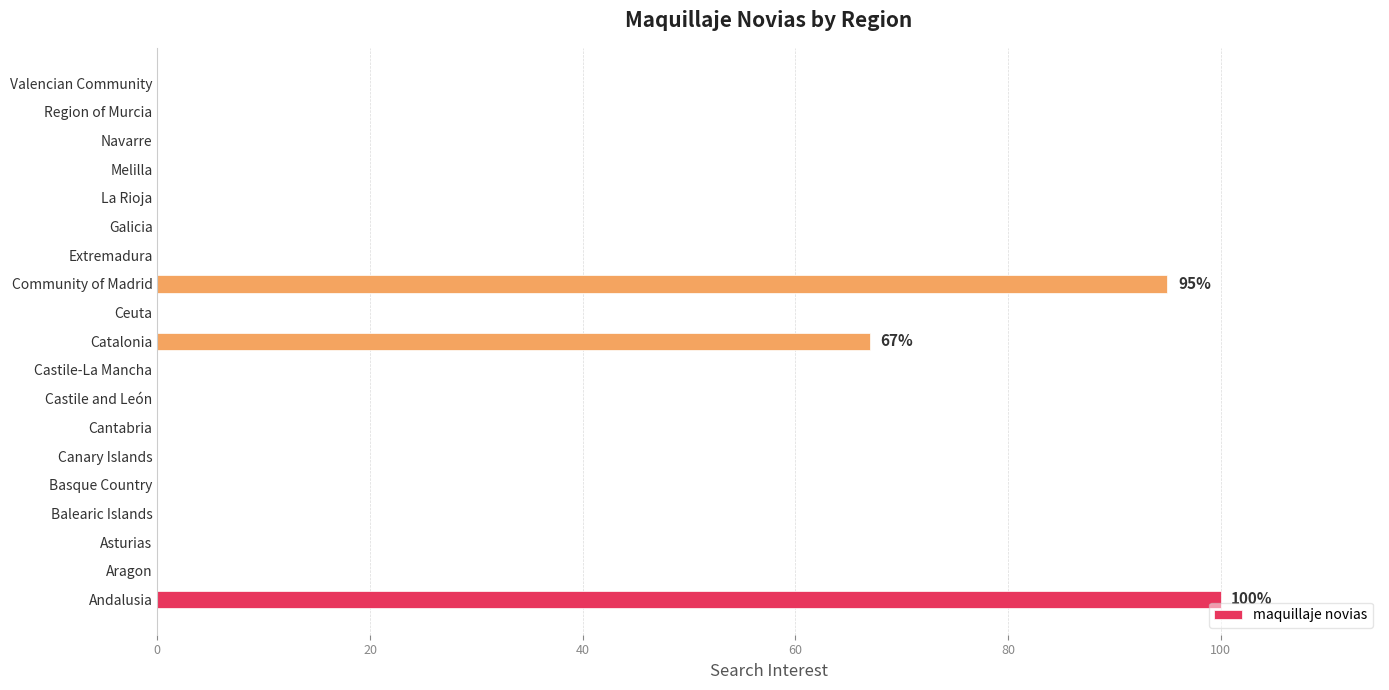

Where is the data nearest to the value 50?

Catalonia